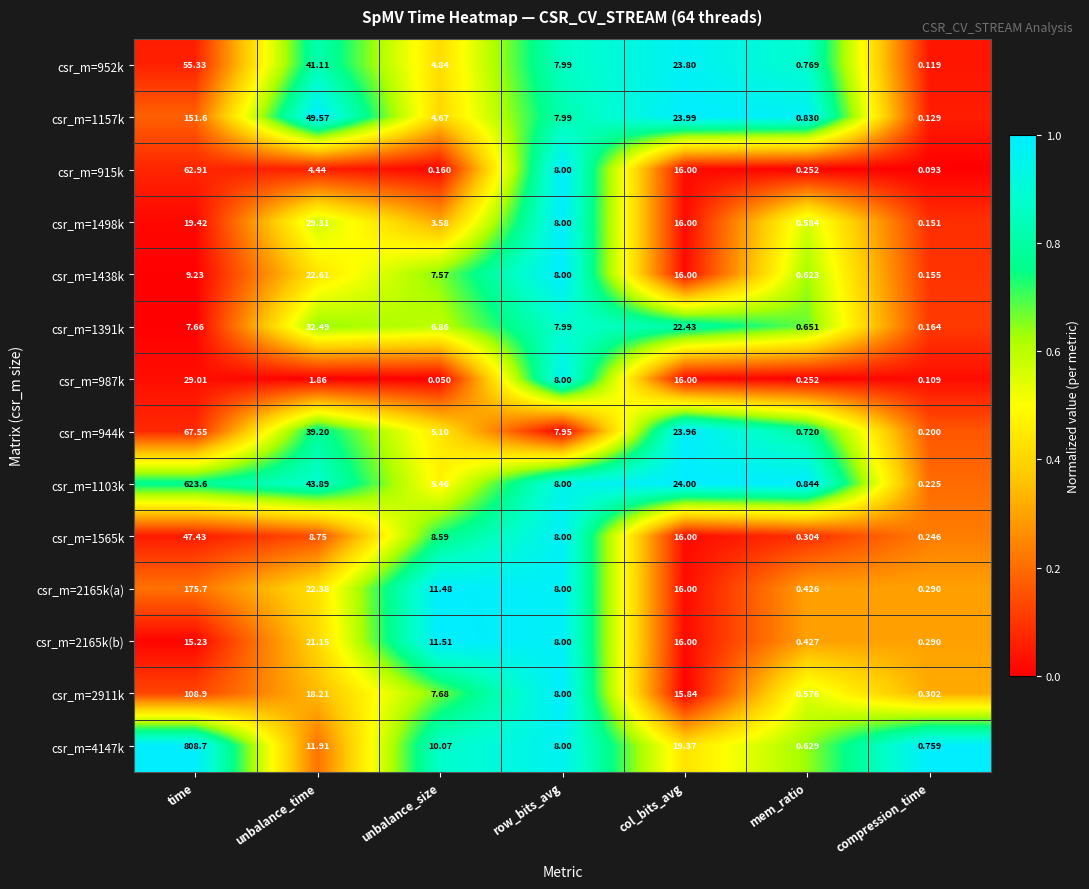

At which category is the sum across all series the highest?

time